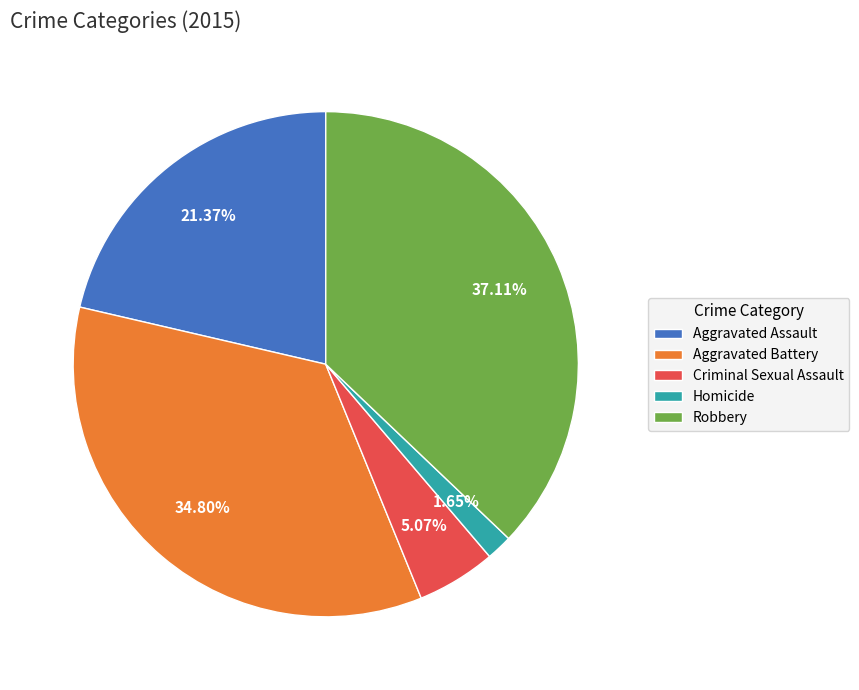

To the nearest percent, what is the combined percentage of Aggravated Assault and Robbery?

58%